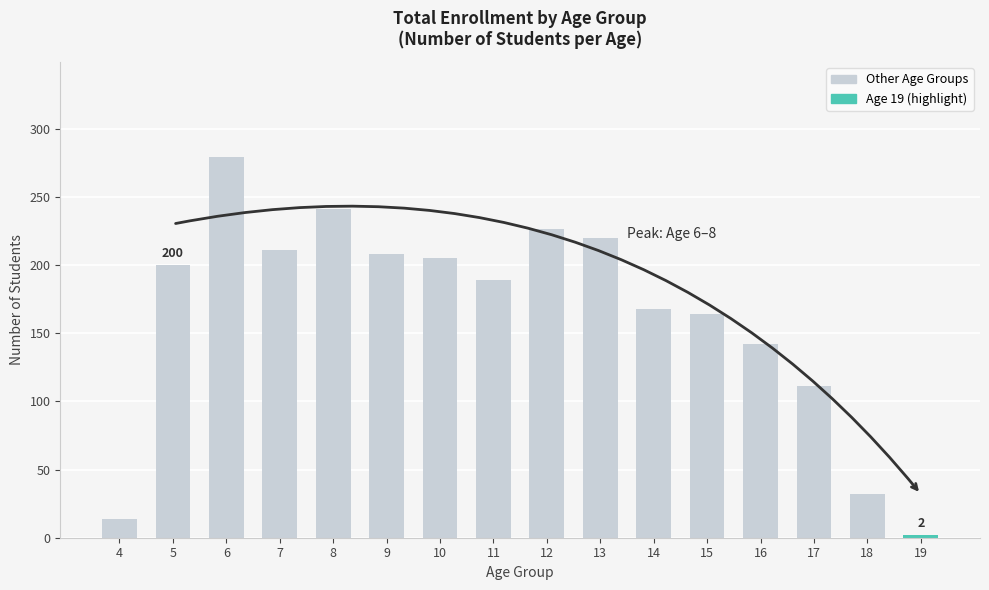

What is the average value?

163